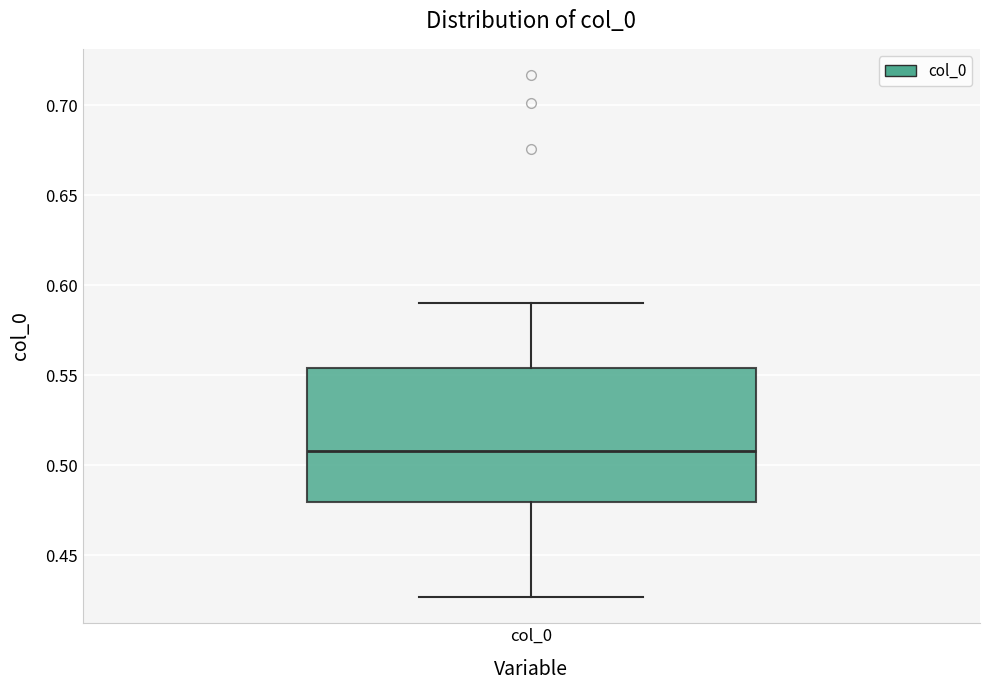

Where does the upper whisker of the box for col_0 end on the y-axis? The values are not printed on the chart, so give them approximately, as read against the axis.

0.590